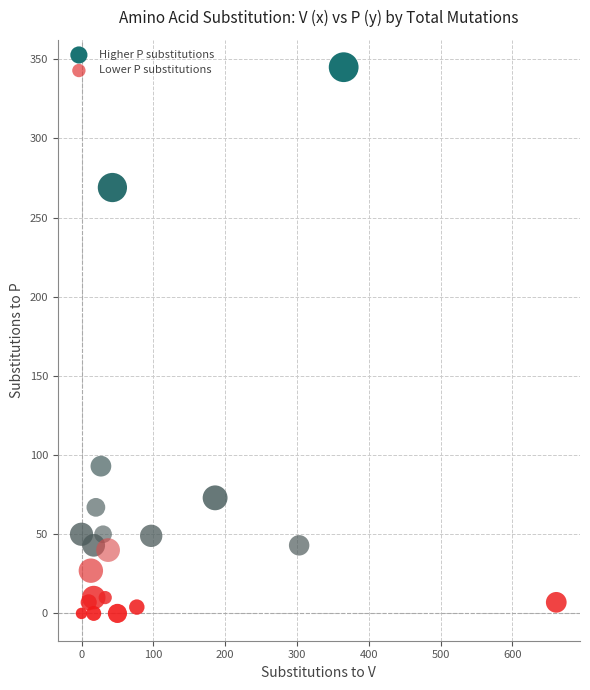

What are all the series names shown in the legend?

Higher P substitutions, Lower P substitutions